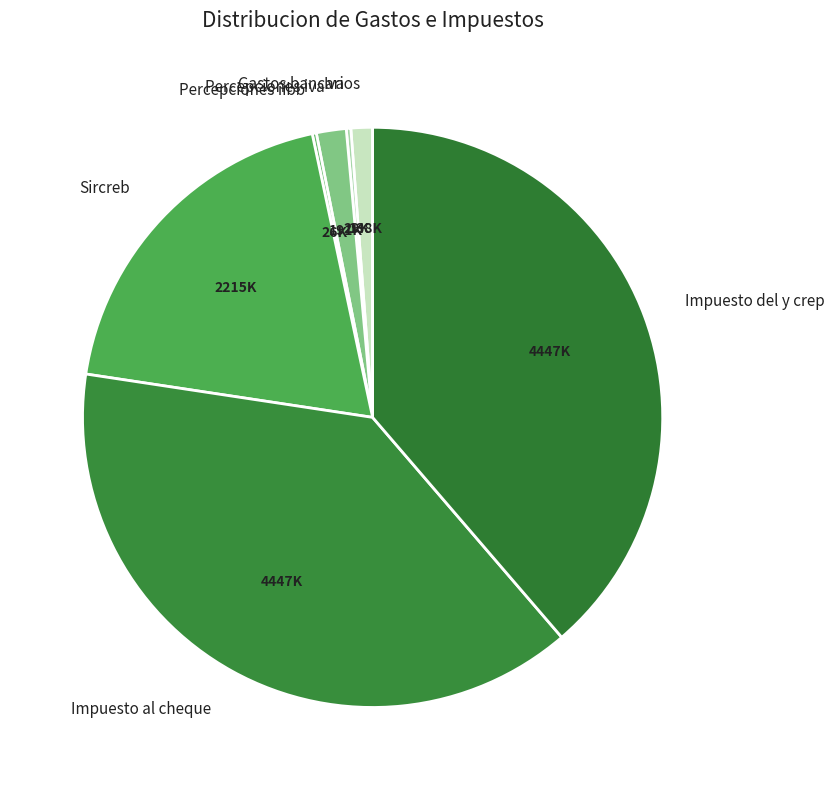

Is Gastos bancarios the majority of the pie?

No